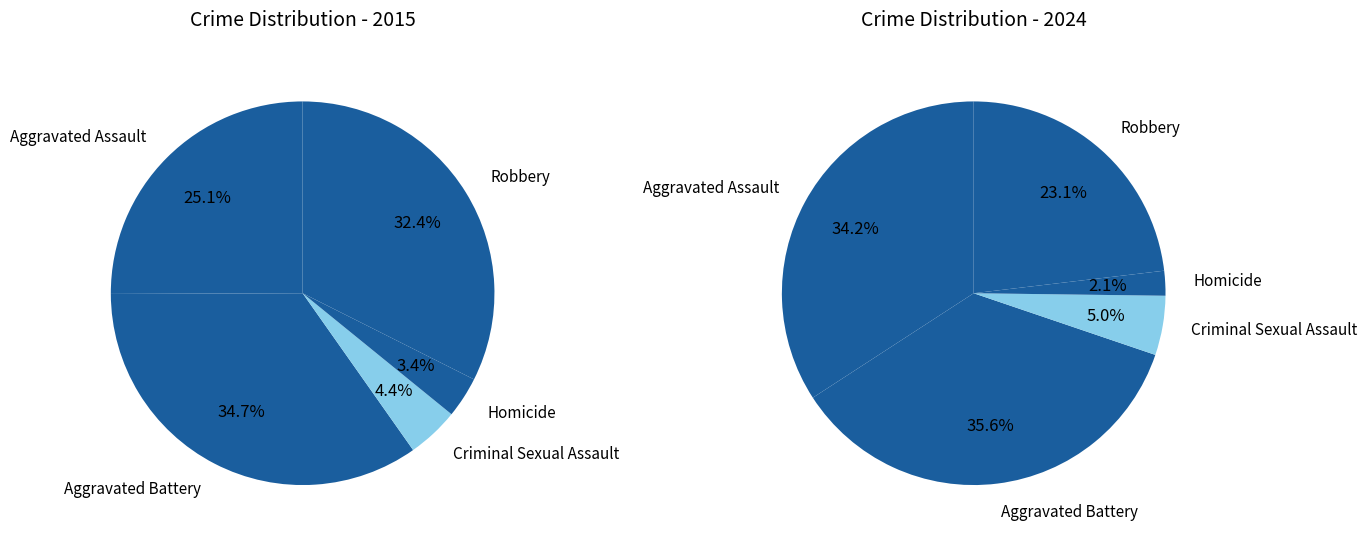

What percentage is the Homicide slice, to the nearest percent?

3%